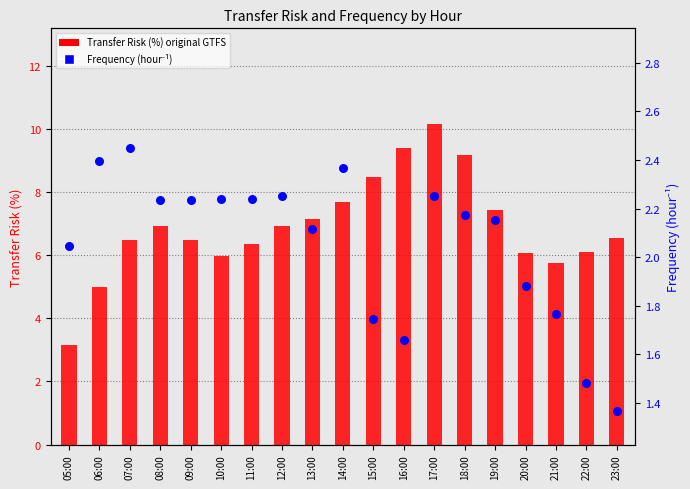

At which category is the sum across all series the highest?

17:00